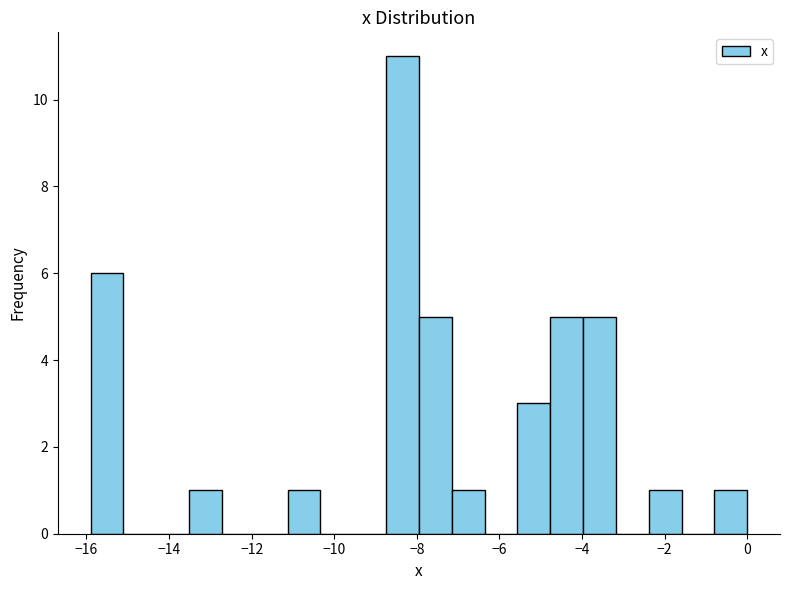

Read against the x-axis, roughly where is the centre of the tallest bar?

-8.4